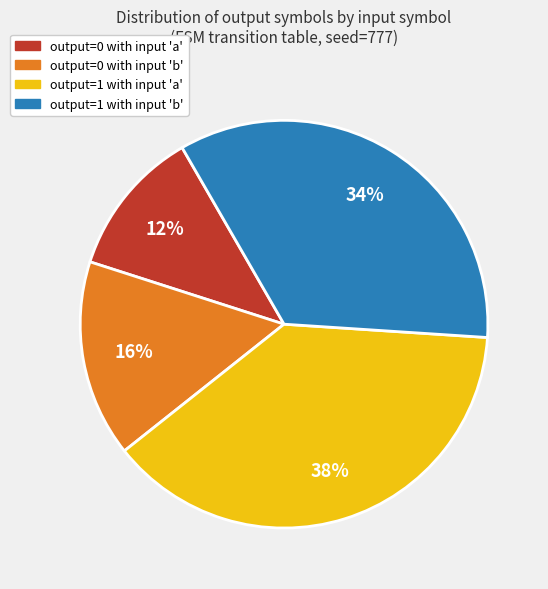

Does any single category account for the majority?

No